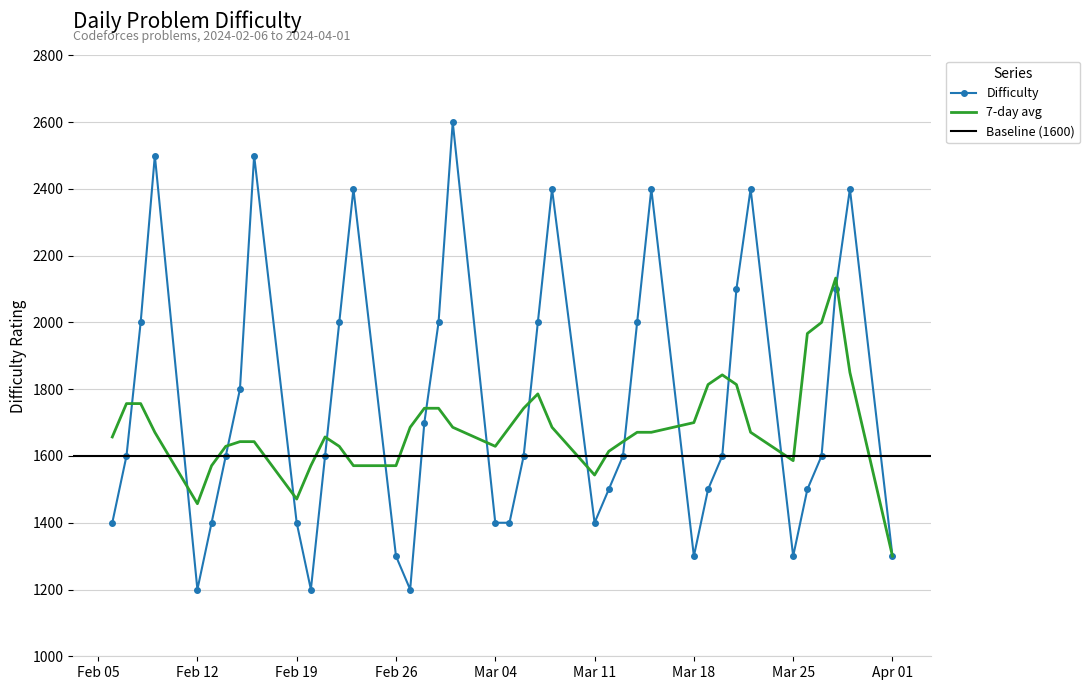

True or false: 7-day avg has more than 1 interior local peaks.

True